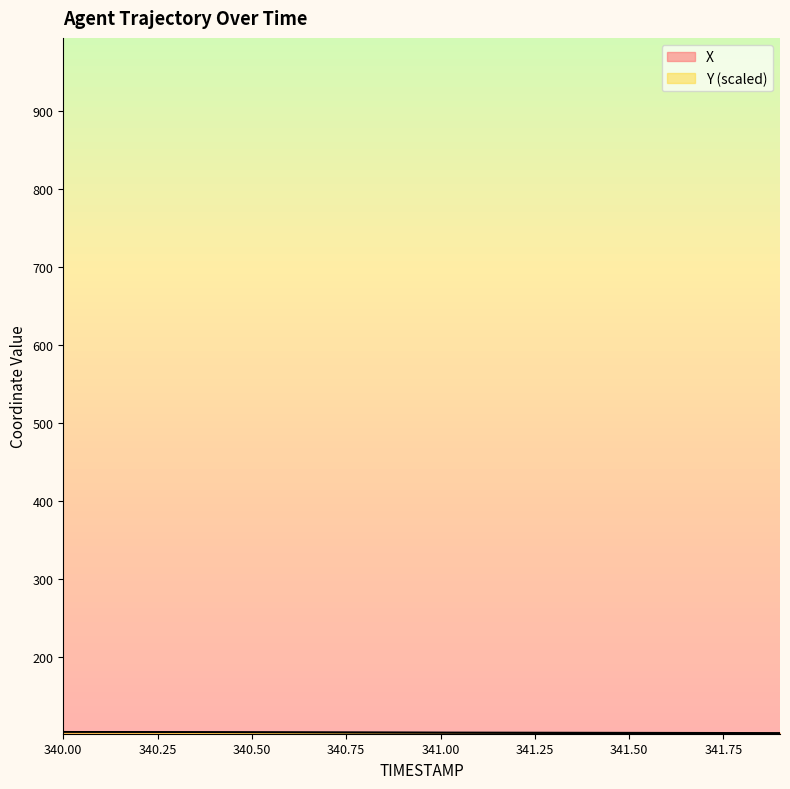

Reading left to right, what are all the values shown in this chart?

X: 104.4	104.3	104.2	104.1	104.1	104.0	103.9	103.8	103.8	103.7	103.6	103.5	103.5	103.4	103.3	103.3	103.2	103.1	103.0	103.0
Y: 104.4	104.2	104.1	104.0	103.9	103.7	103.6	103.5	103.3	103.2	103.1	103.0	102.8	102.7	102.6	102.4	102.3	102.2	102.1	101.9